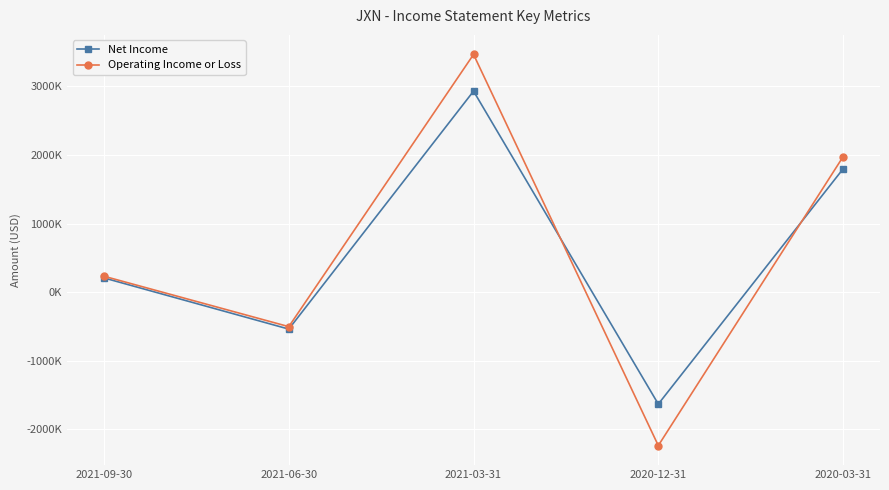

Is this an area chart (filled region under the line)?

No